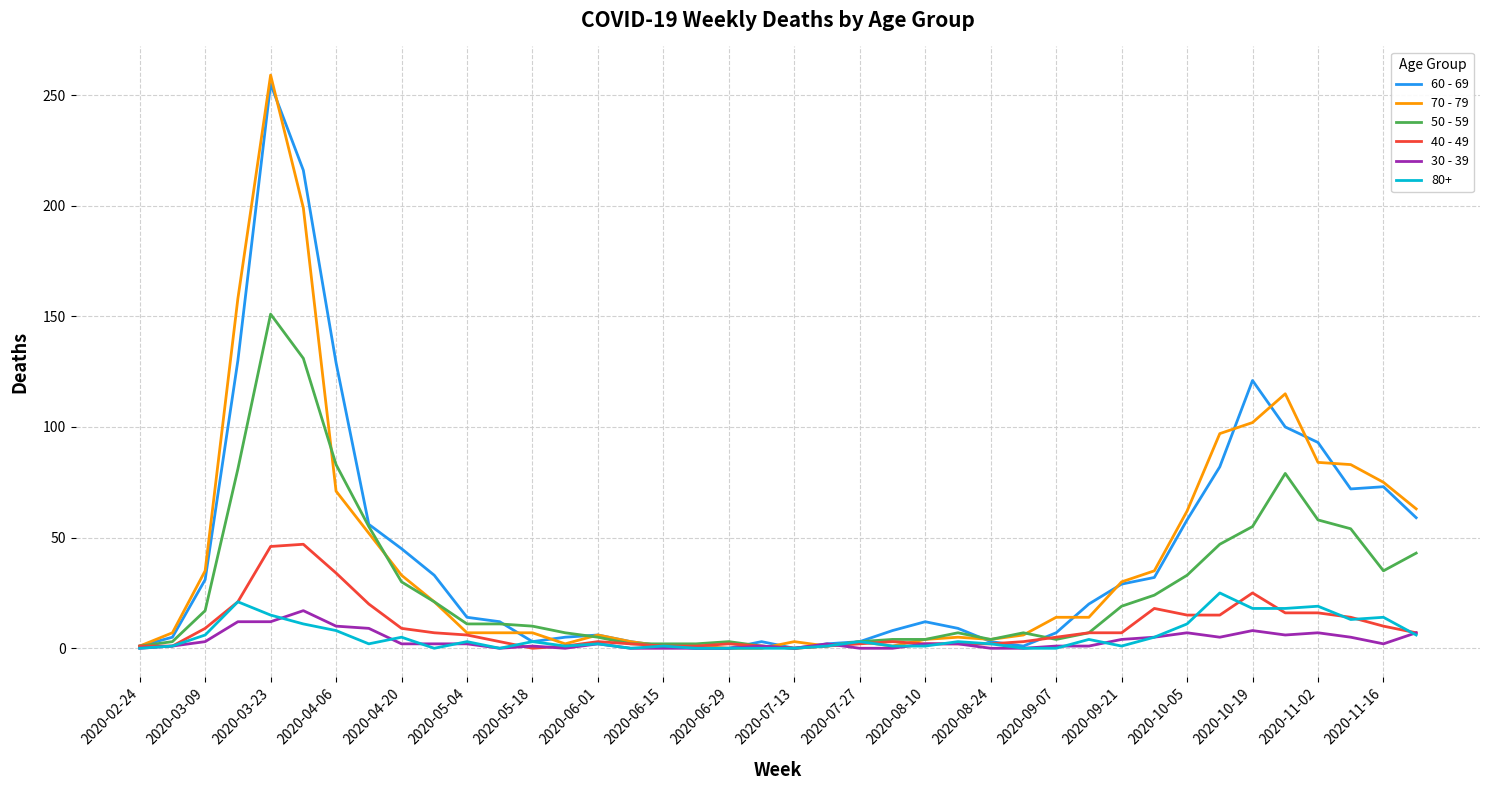

Which series has the widest spread of values?

70 - 79